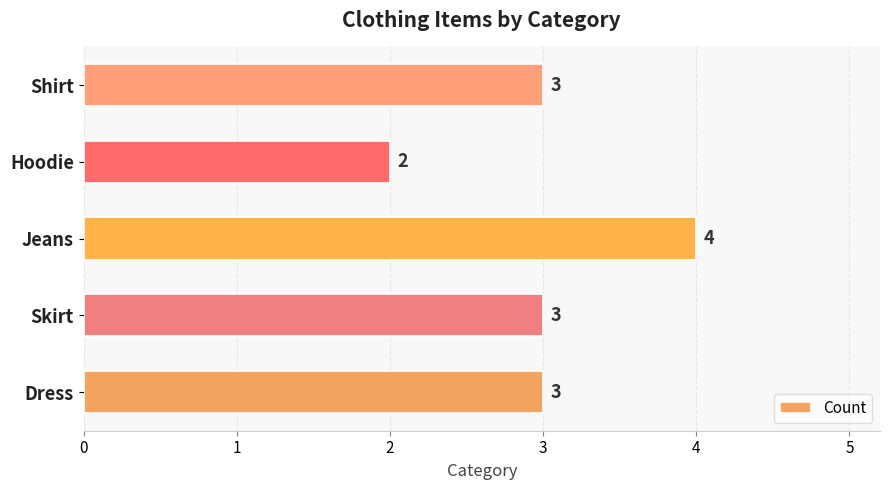

Reading top to bottom, list all the values displayed in this chart.

Shirt=3	Hoodie=2	Jeans=4	Skirt=3	Dress=3